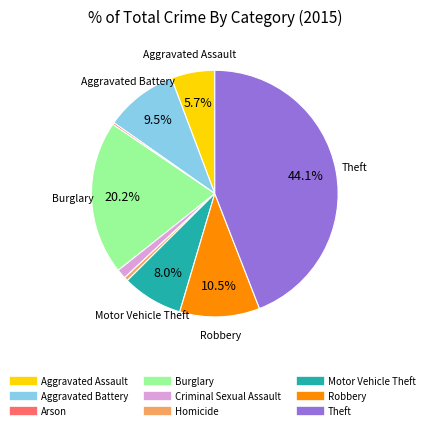

Is Robbery the majority of the pie?

No